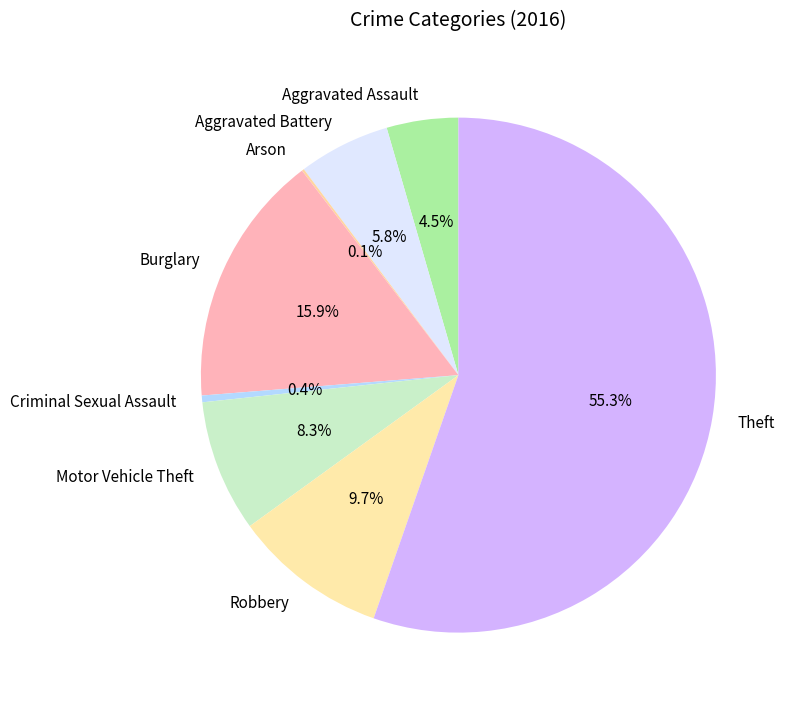

To the nearest percent, what is the difference between the largest and smallest slice percentages?

55%